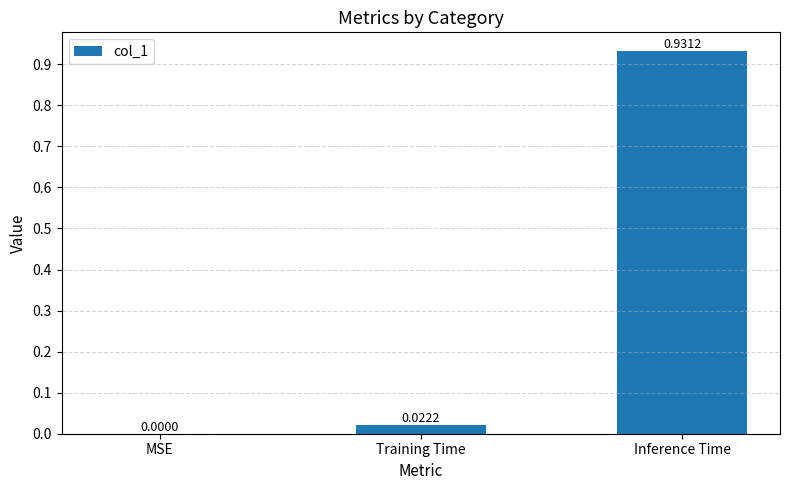

How many data points are above 0?

2